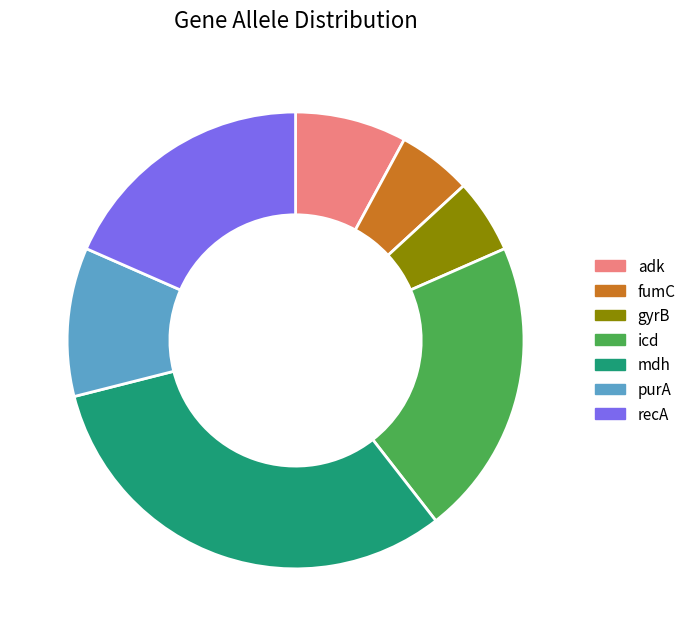

Combined, do mdh and gyrB account for over 50%?

No